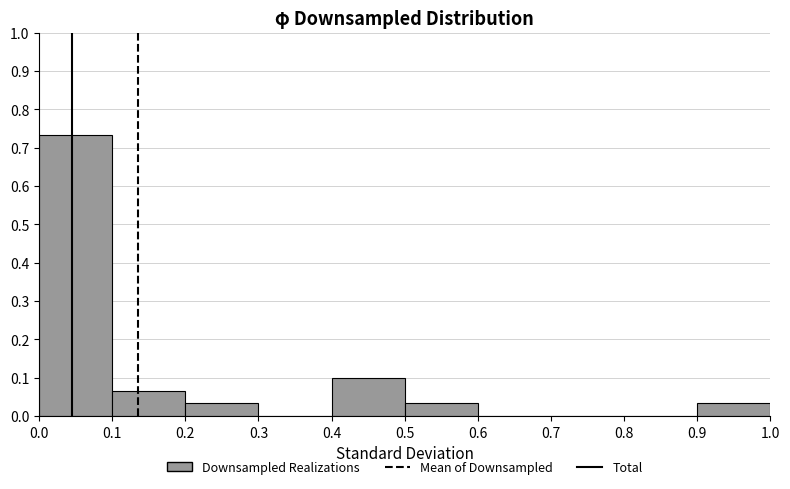

Reading left to right, list every bar in this chart as the range it spans on the x-axis followed by its height. The values are not printed on the chart, so give them approximately, as read against the axis.

0.0 to 0.1: 0.73
0.1 to 0.2: 0.07
0.2 to 0.3: 0.03
0.3 to 0.4: 0
0.4 to 0.5: 0.10
0.5 to 0.6: 0.03
0.6 to 0.7: 0
0.7 to 0.8: 0
0.8 to 0.9: 0
0.9 to 1.0: 0.03